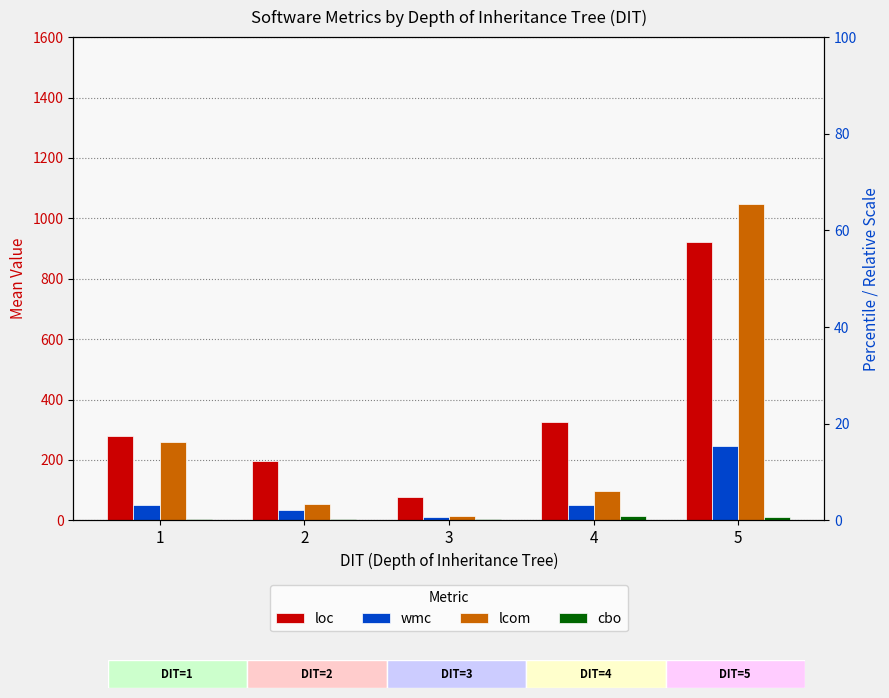

At which label does wmc reach its minimum?

3